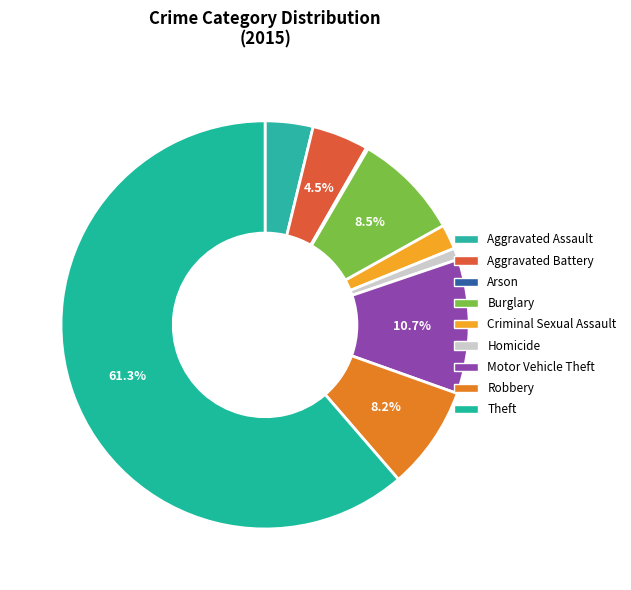

To the nearest percent, what percentage of the pie is Theft?

61%